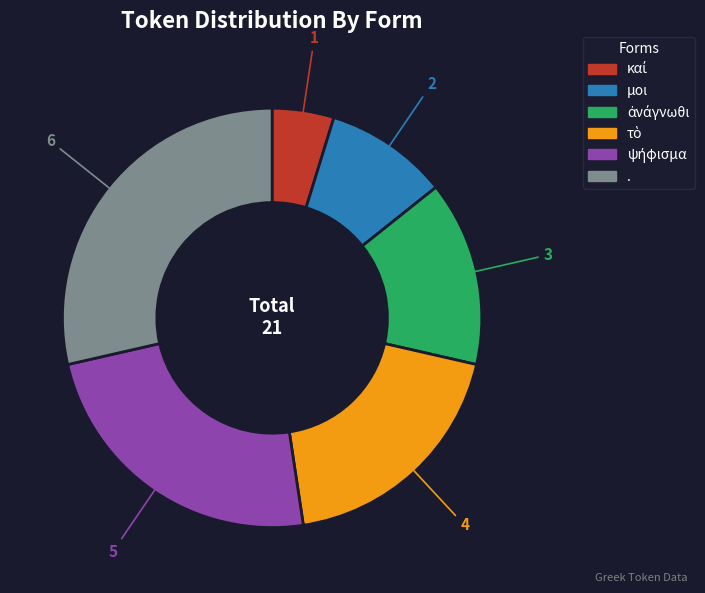

Does any single category account for the majority?

No